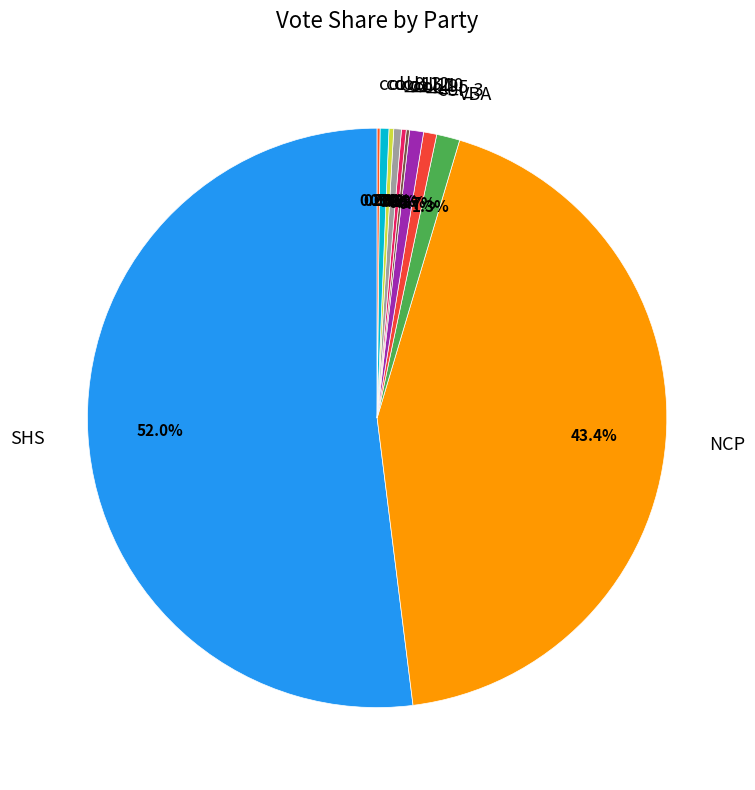

Is there a majority slice in this chart?

Yes